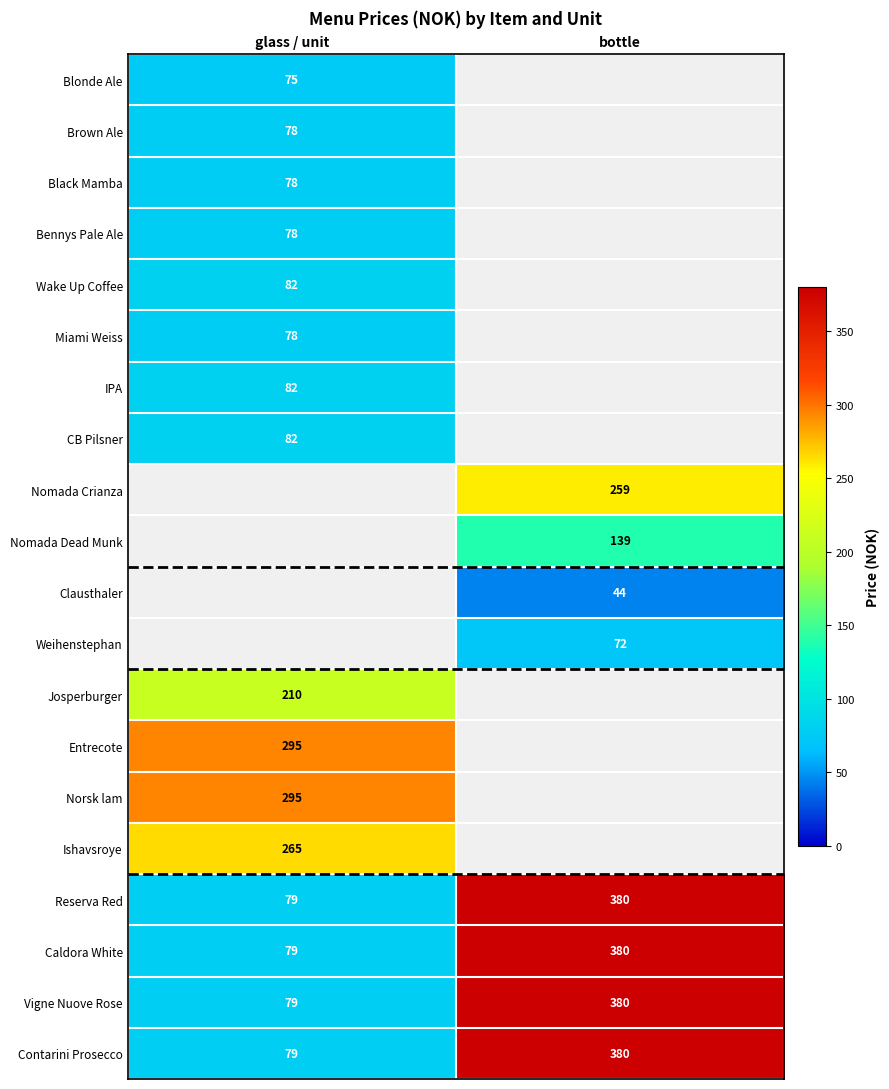

What value does the Caldora White series have at bottle, to the nearest 50?

400